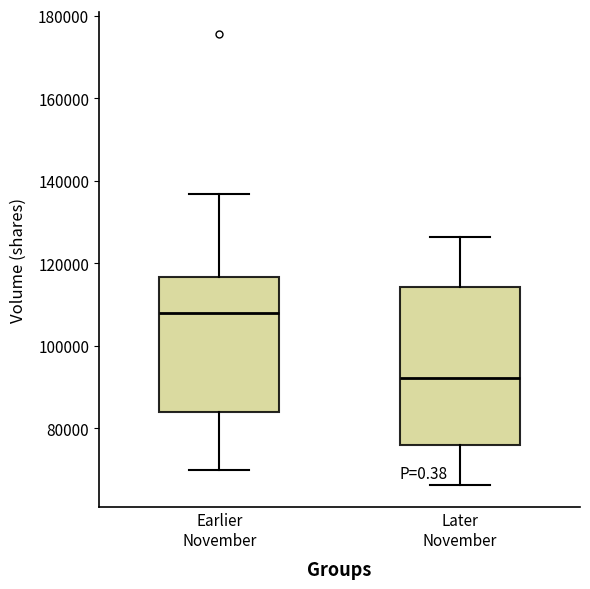

Reading left to right, transcribe this box plot: for each box, give where its median line is, the range the box spans, and where its two whiskers end, as read against the y-axis. The values are not printed on the chart, so give them approximately, as read against the axis.

Earlier November: median 108000, box 84000 to 116000, whiskers 70000 to 136000
Later November: median 92000, box 76000 to 114000, whiskers 66000 to 126000